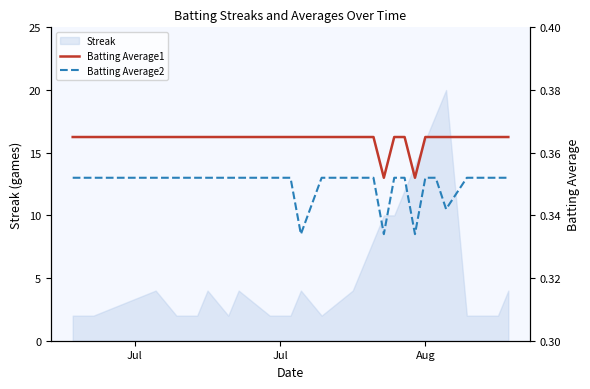

True or false: Batting Average1 and Batting Average2 cross at least once.

False